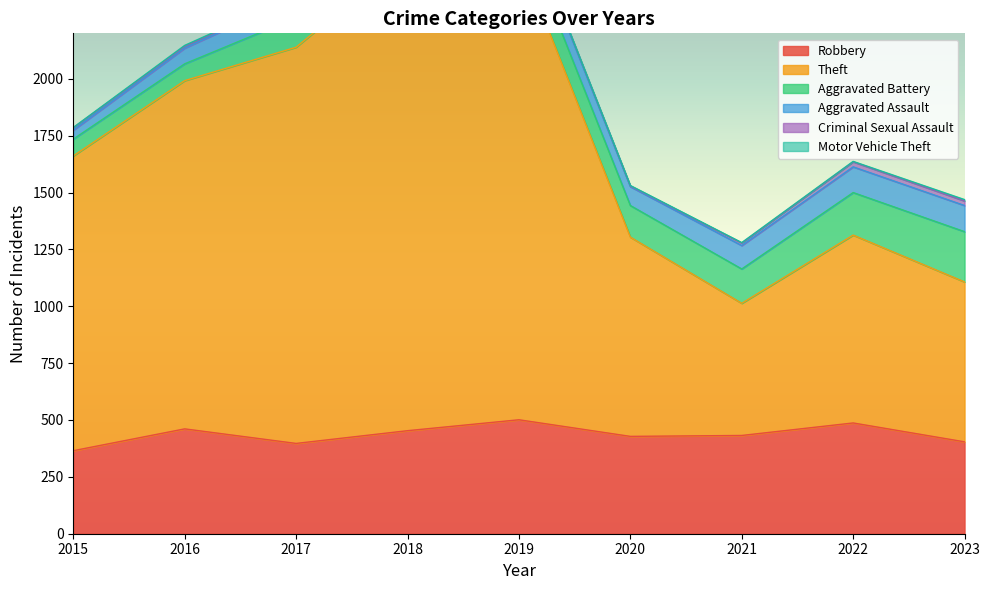

How many lines are shown in the chart?

6